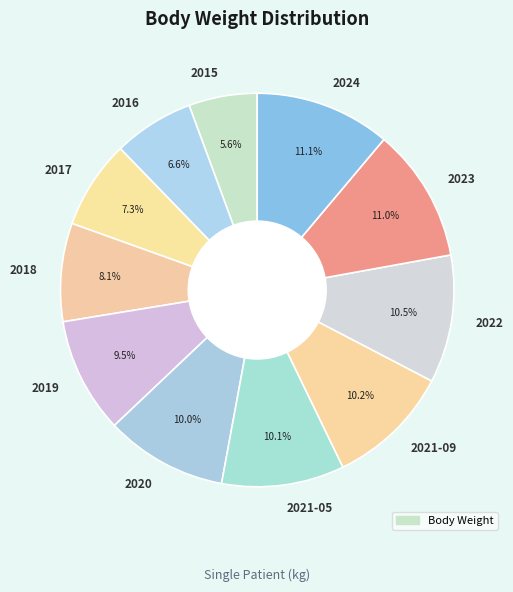

Which slice is the smallest?

2015